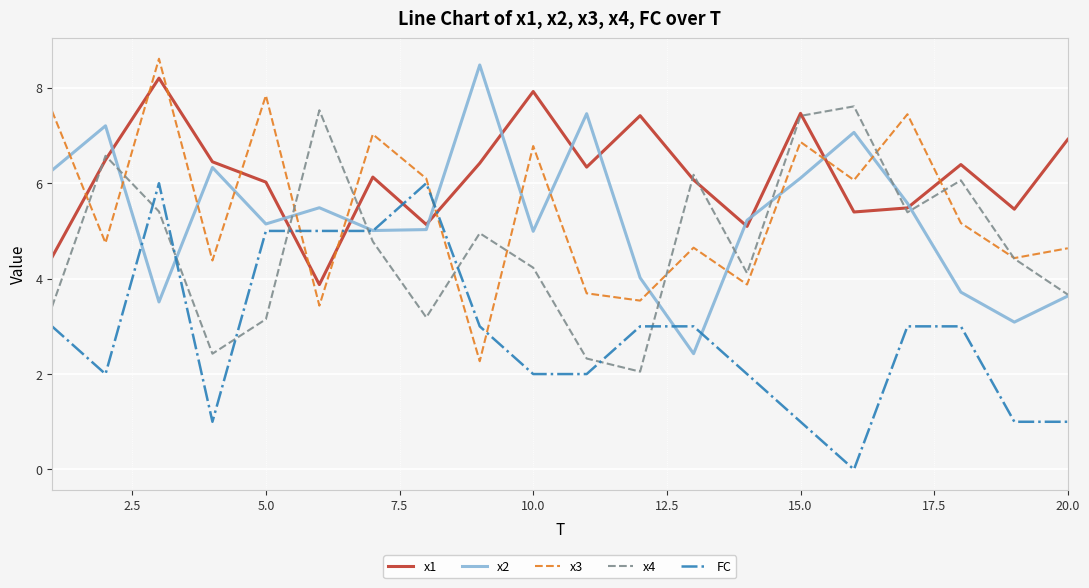

Does the chart have visible grid lines?

Yes